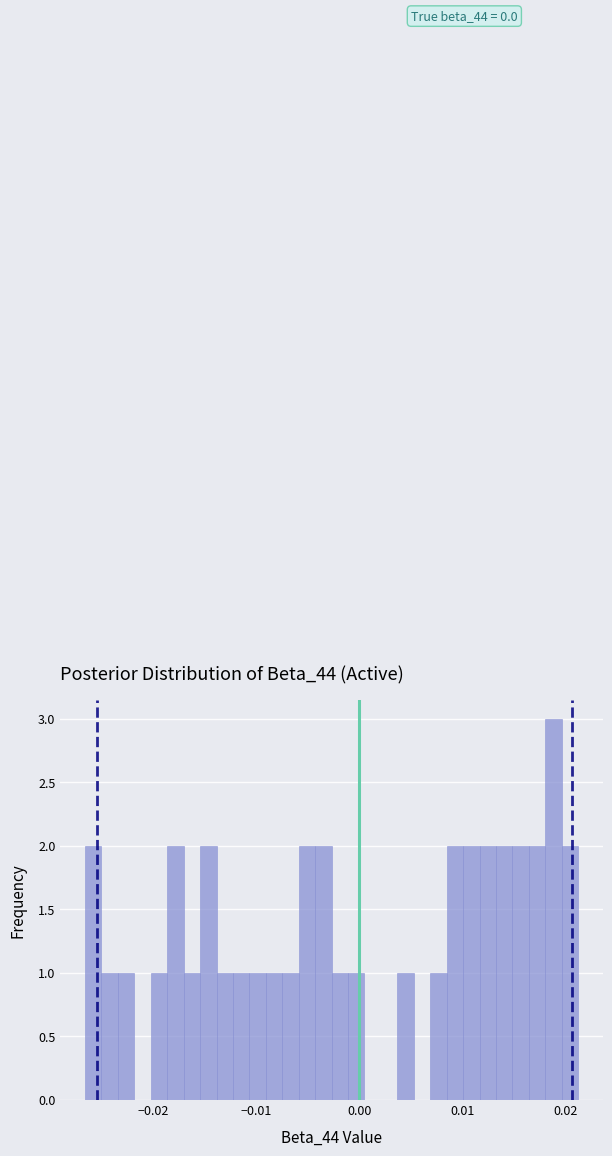

Read against the x-axis, roughly where is the centre of the tallest bar?

0.019